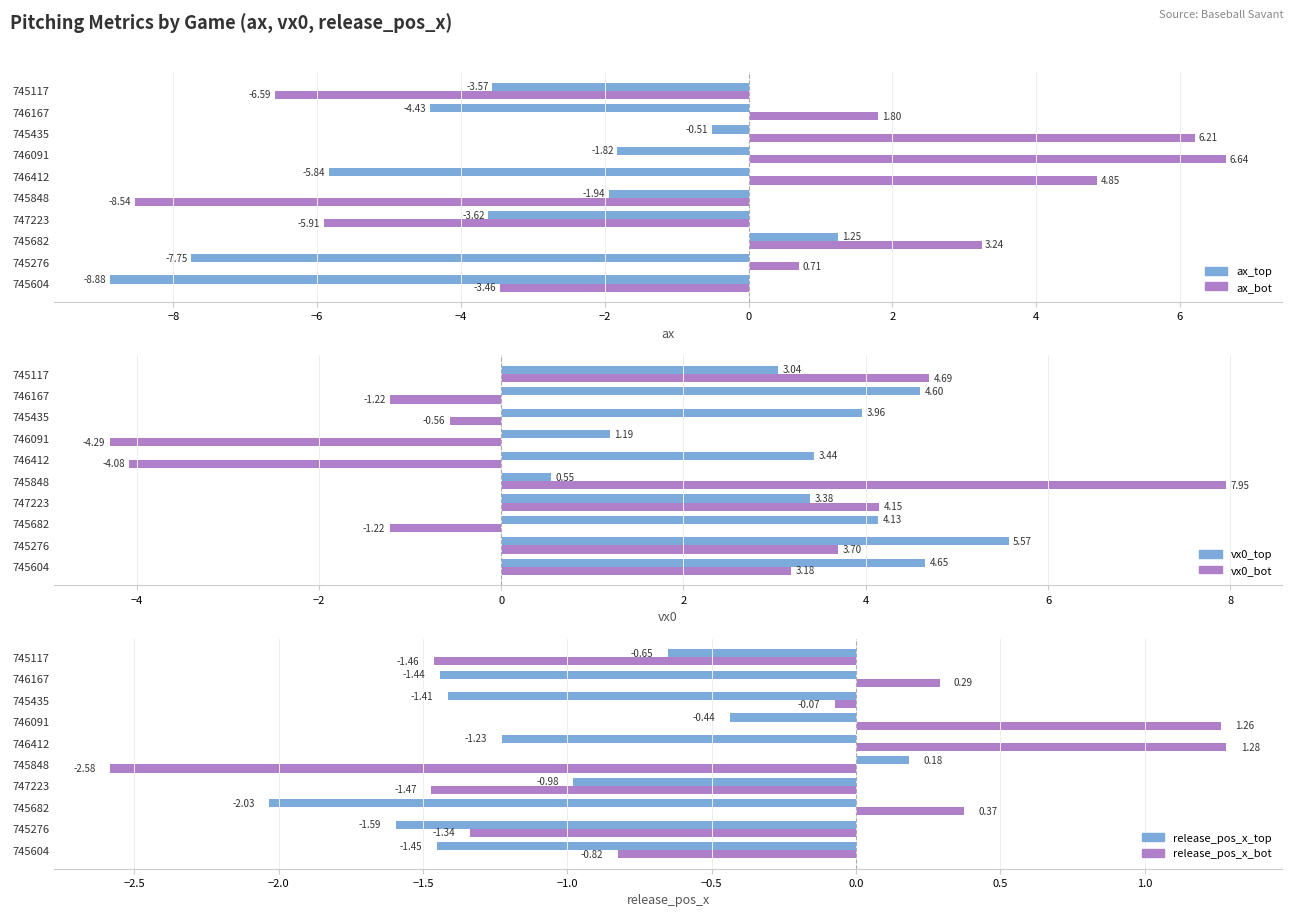

What position from the right is 747223?

7